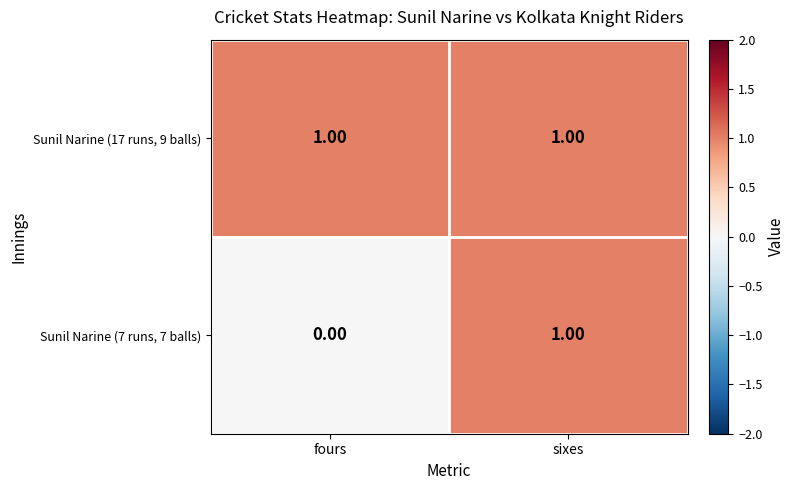

How many data points does each series have?

2